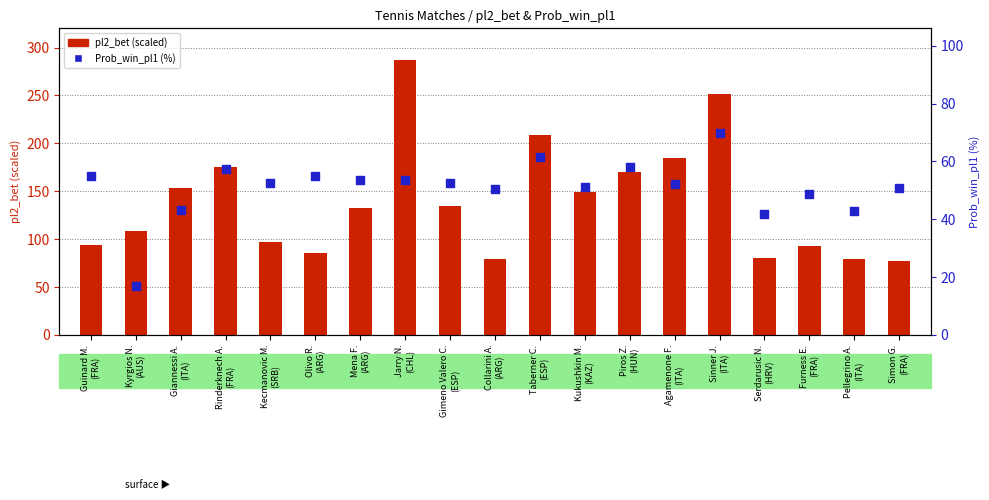

Which series has the widest spread of Y values?

pl2_bet (scaled)